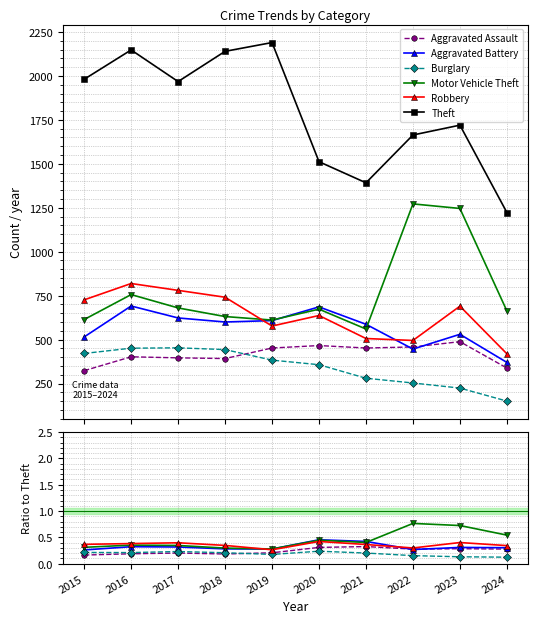

The value of Motor Vehicle Theft at 2023 is 0.3. True or false?

False